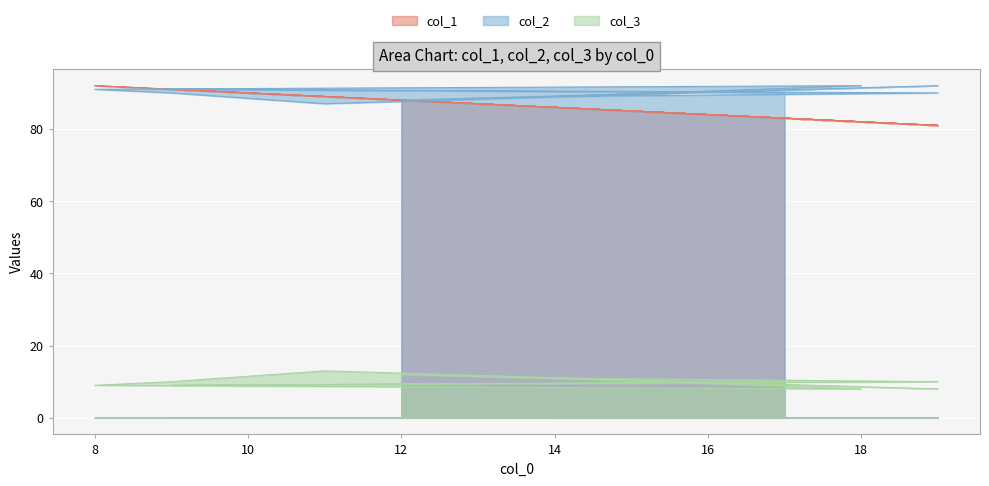

What is the value of the col_3 point at the 7th from the left?

9